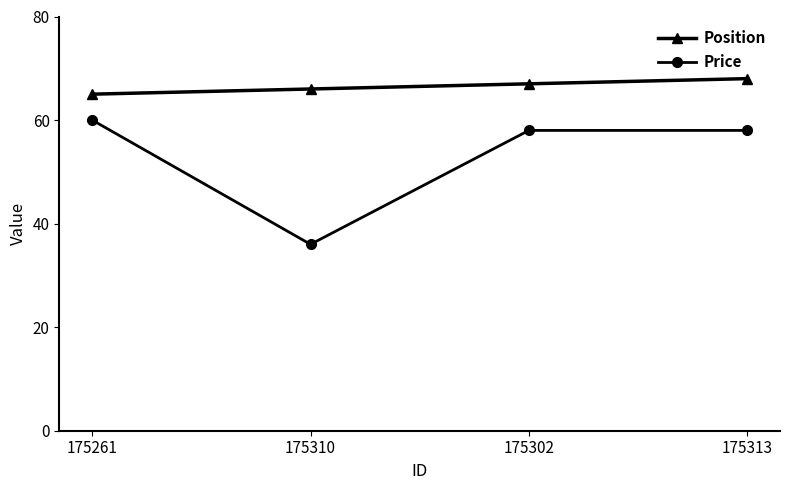

Rank the series by their average value, from highest to lowest.

Position, Price